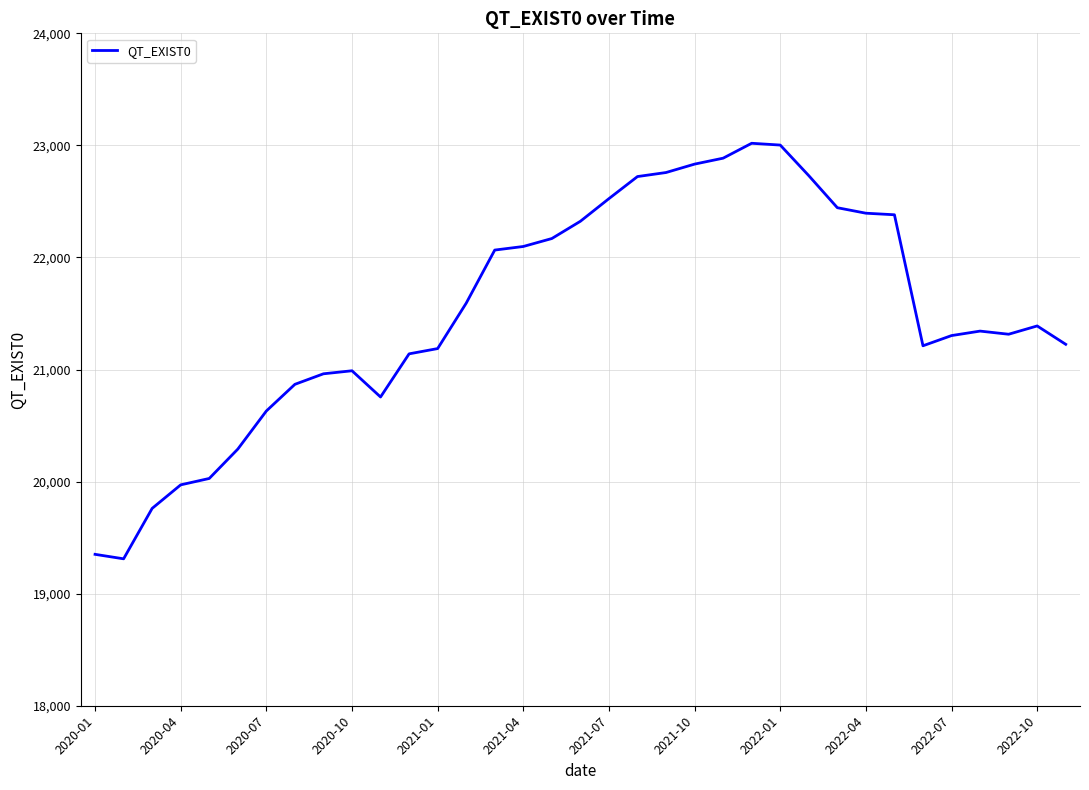

How many lines are shown in the chart?

1